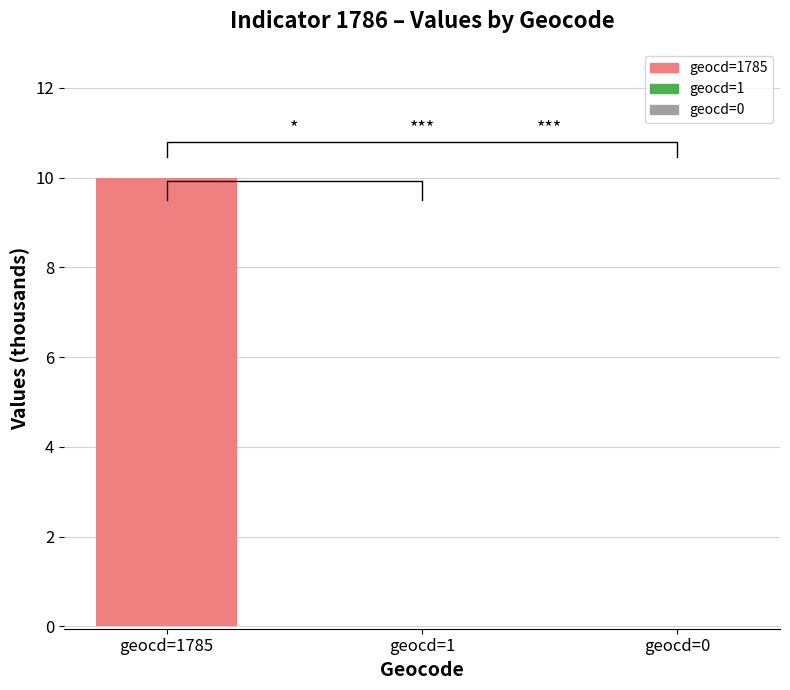

Between geocd=1785 and geocd=0, which is larger?

geocd=1785